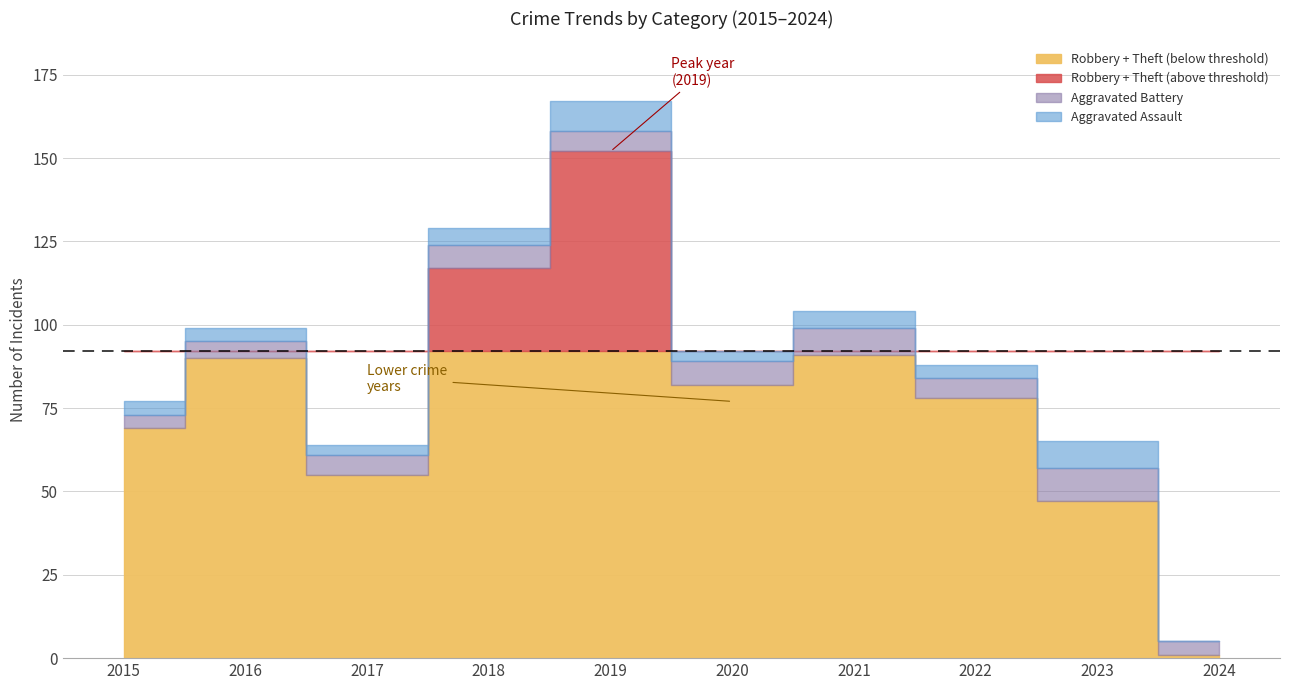

Rank the series at 2024 from highest to lowest value.

Aggravated Battery, Robbery, Theft, Aggravated Assault